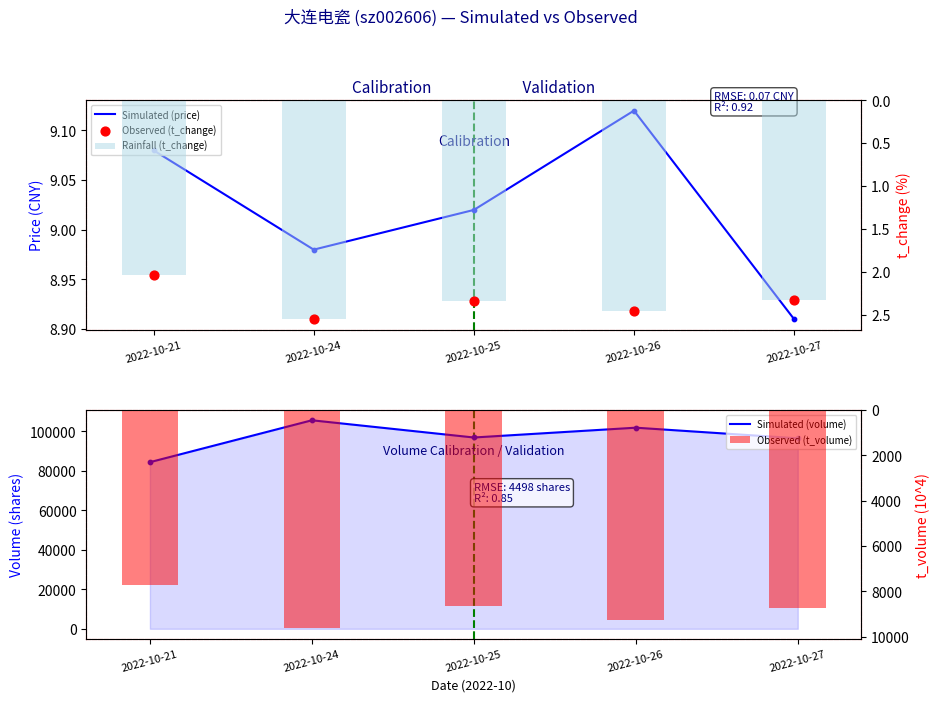

Which series has the largest total across all categories?

Simulated (volume)